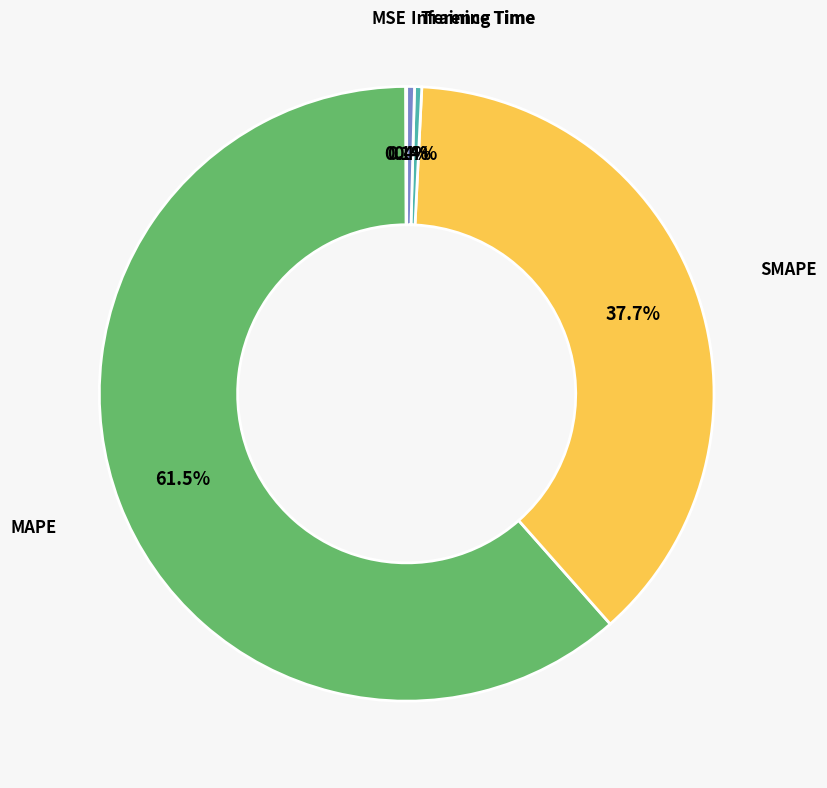

Is there any slice that represents more than half of the pie?

Yes